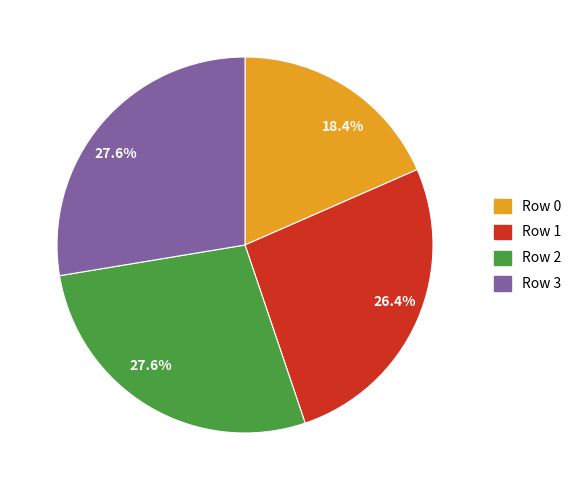

Is there any slice that represents more than half of the pie?

No